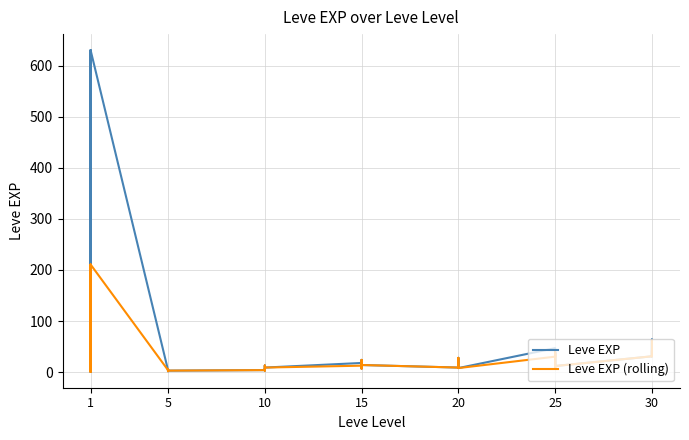

How many interior local valleys does the Leve EXP (rolling) series have?

11